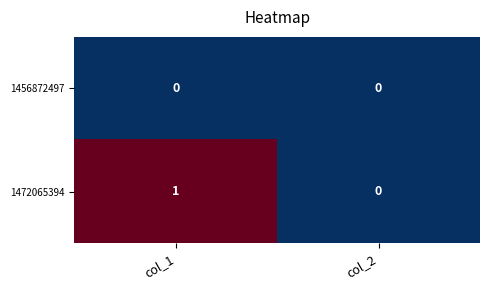

Which series changed the most between col_1 and col_2?

1472065394